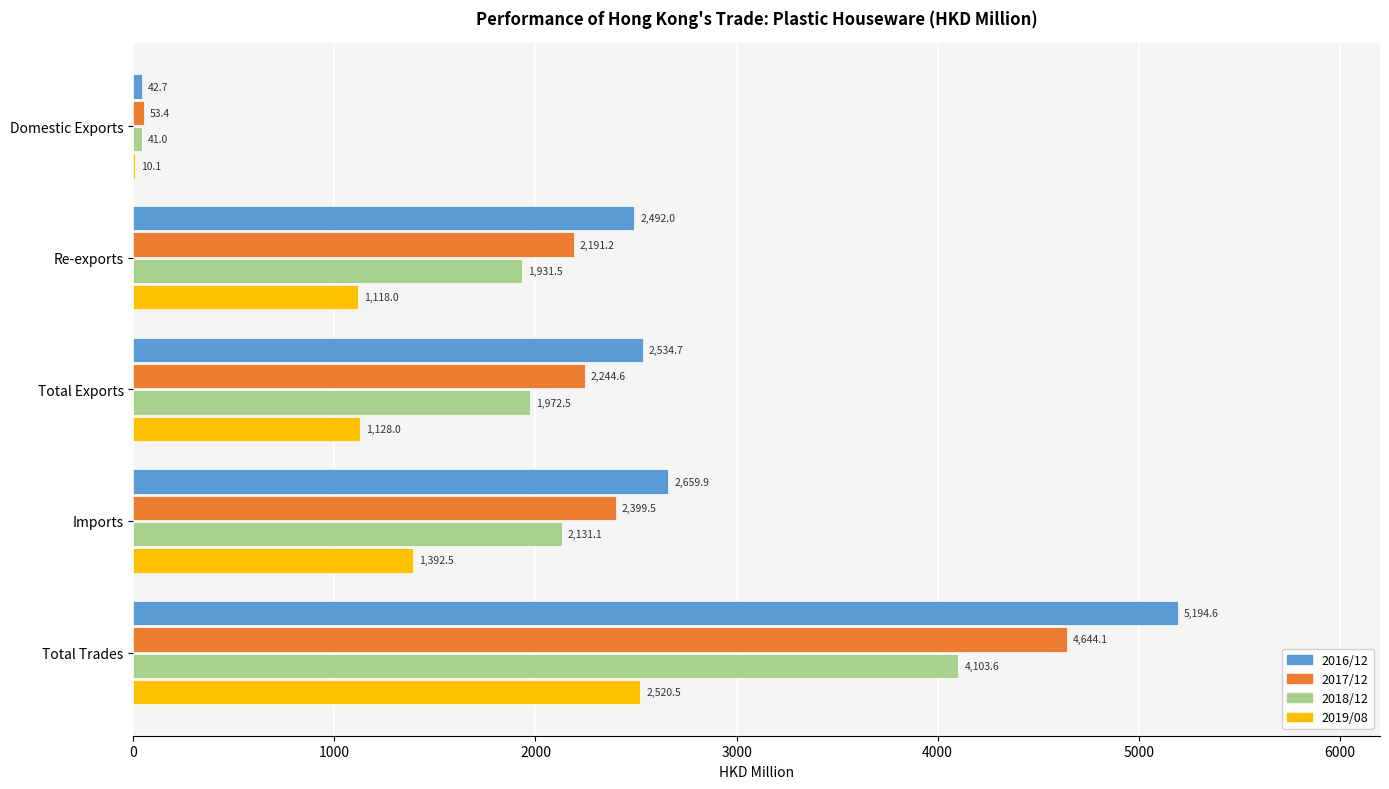

What is the sum of the 2016/12 values at Total Trades and Re-exports?

7686.6